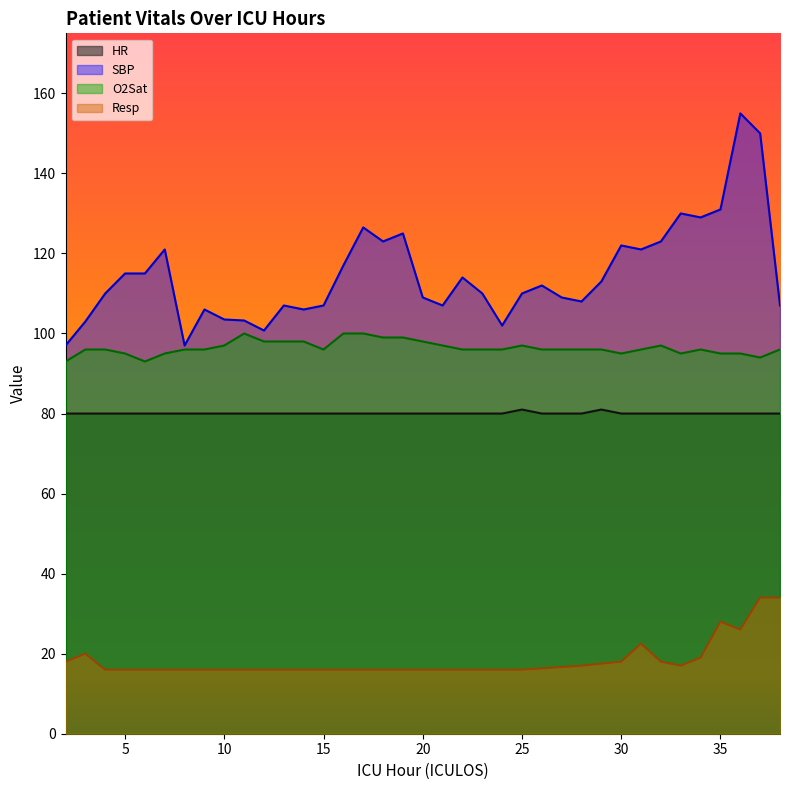

Is the value of HR at 21 greater than the value of O2Sat at 33?

No